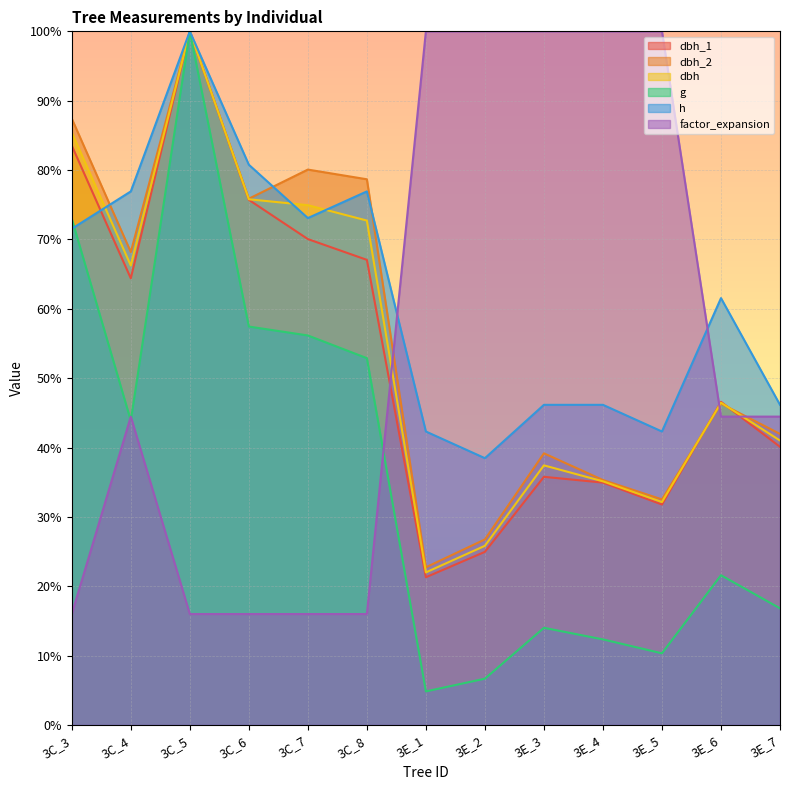

True or false: g has a value of 73.0 at 3C_3.

True